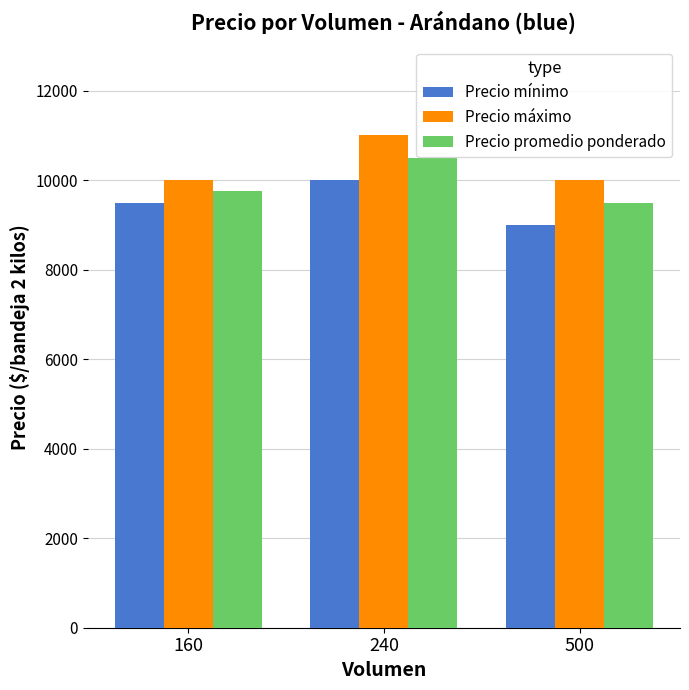

At which category does the chart reach its peak across all series?

240